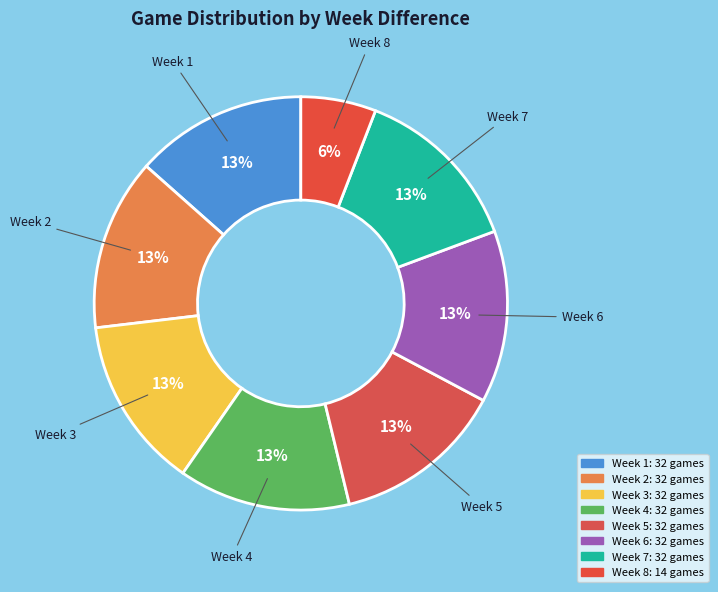

To the nearest percent, what is the average slice percentage?

12%